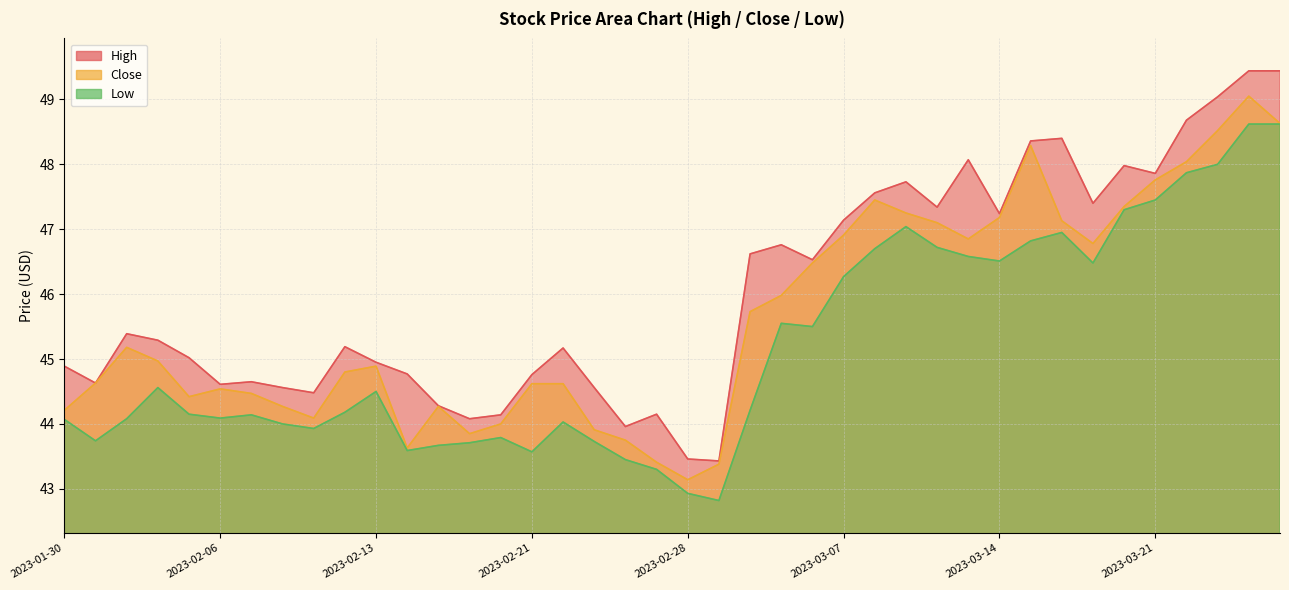

True or false: Close and Low intersect in this chart.

False